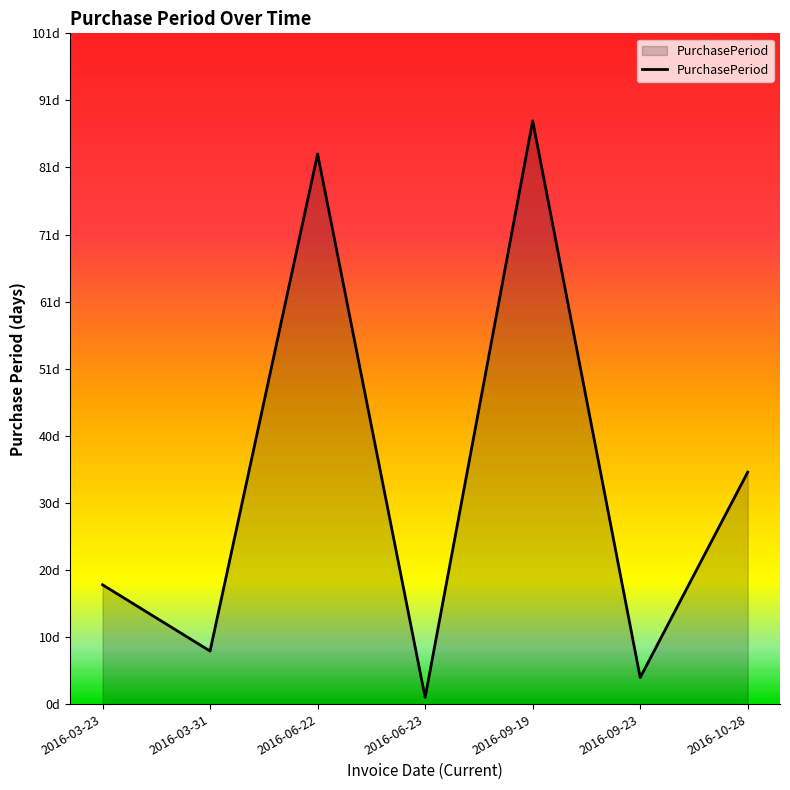

What is the sum of all values?

237